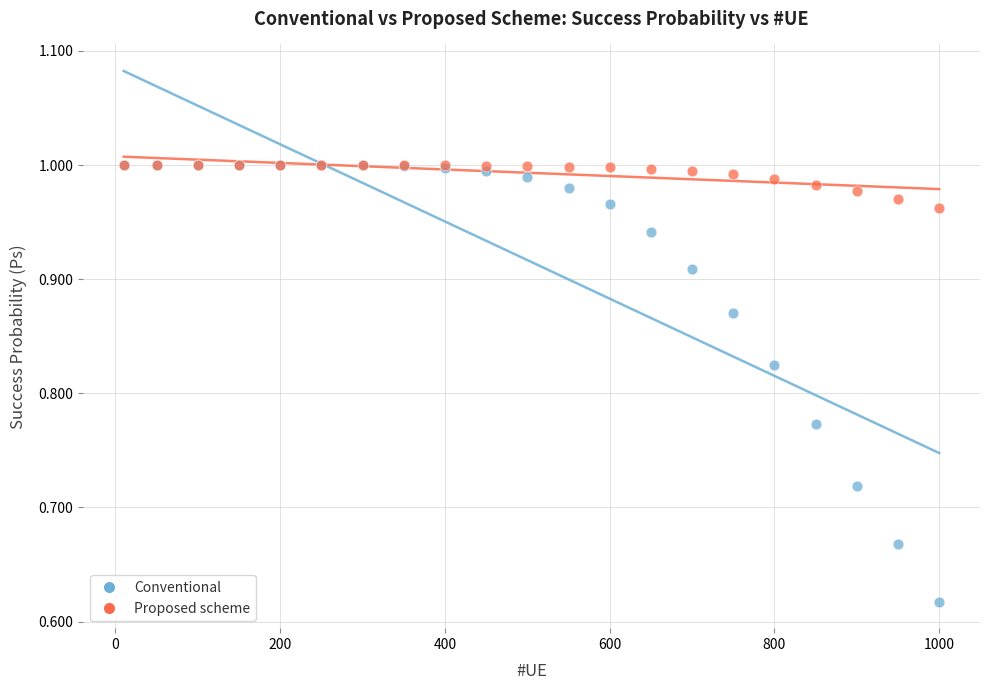

Which series has the largest Y range (max minus min)?

Conventional